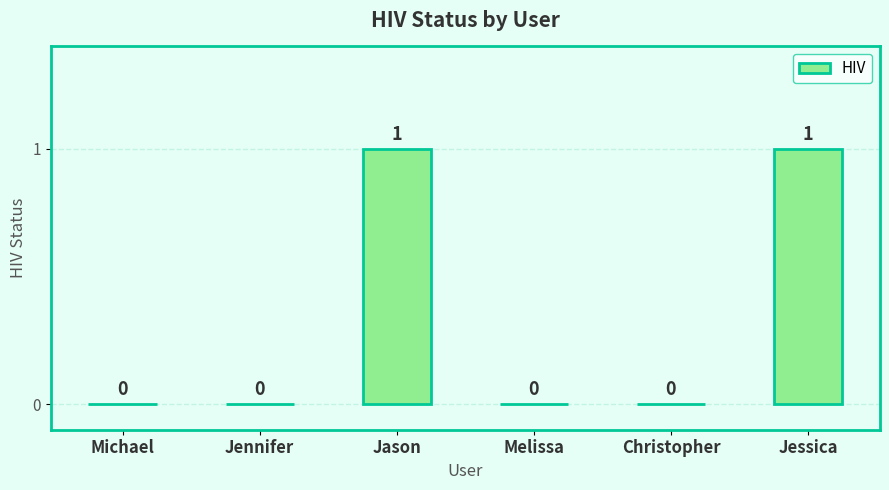

How many positive values are there?

2